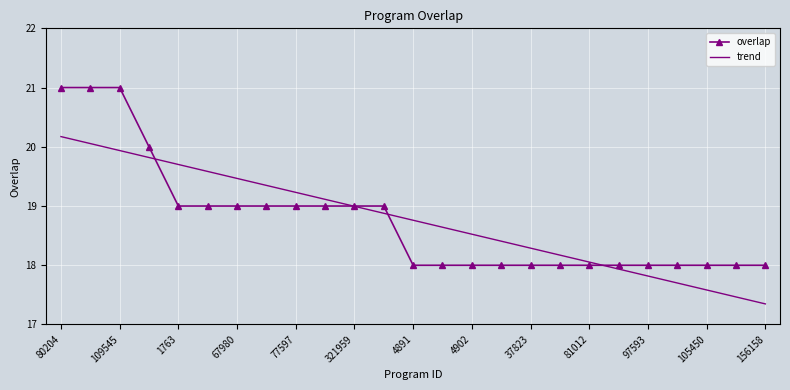

What is the minimum value shown in the chart?

17.3